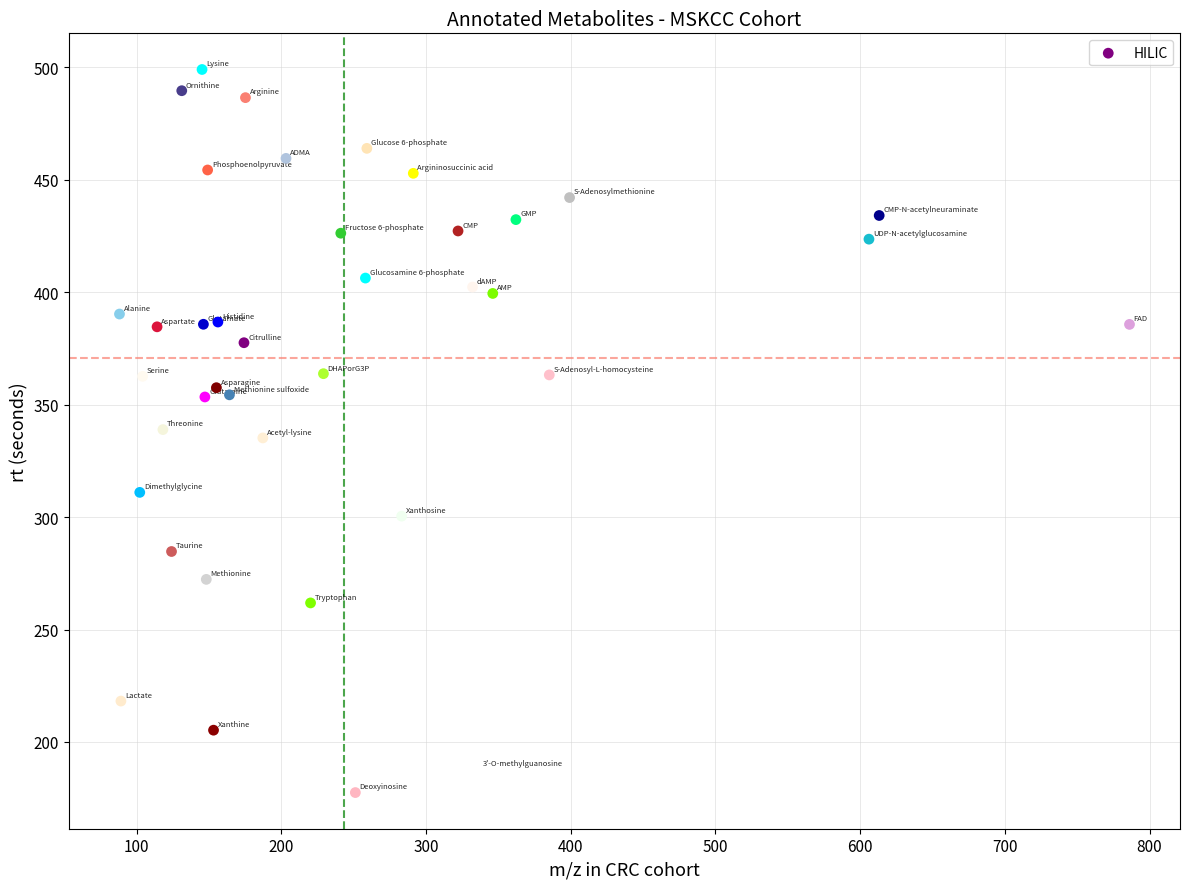

What is the range of Y values (max minus min)?

321.5